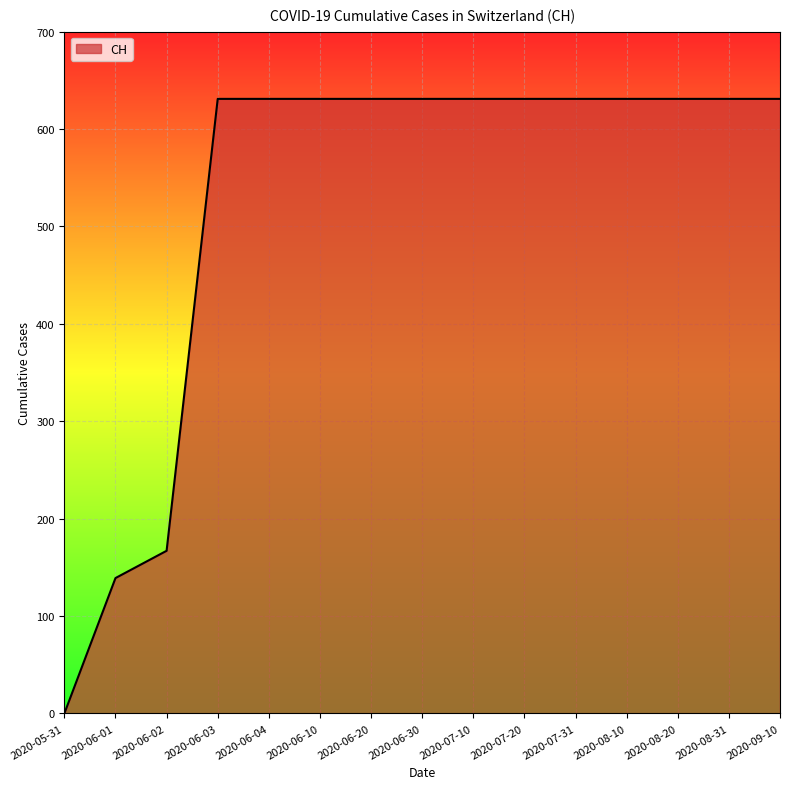

What is the sum of all values?

7878